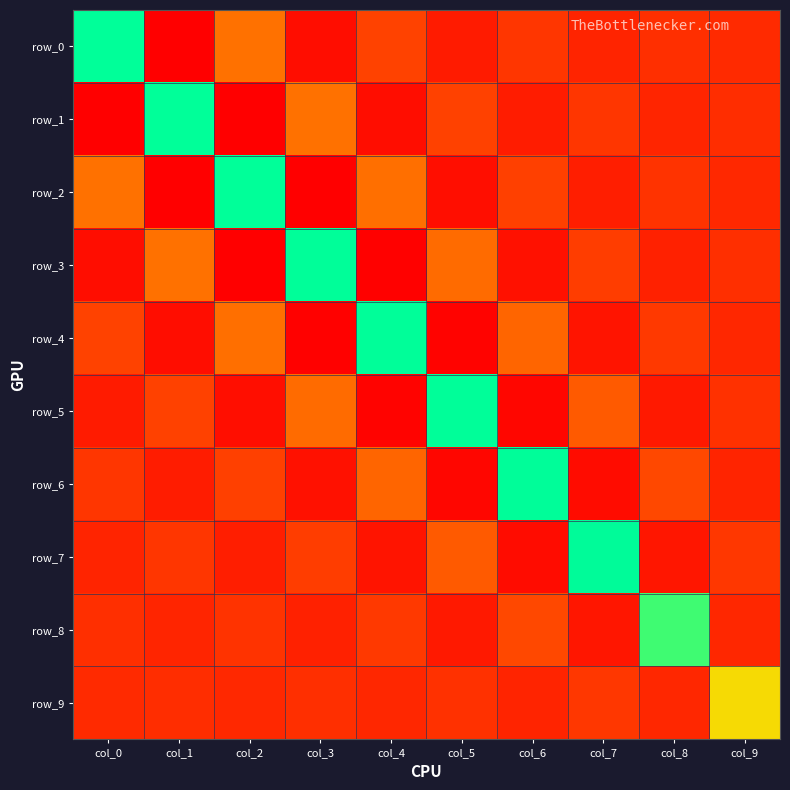

Where does the row_9 series first go above 0?

col_1